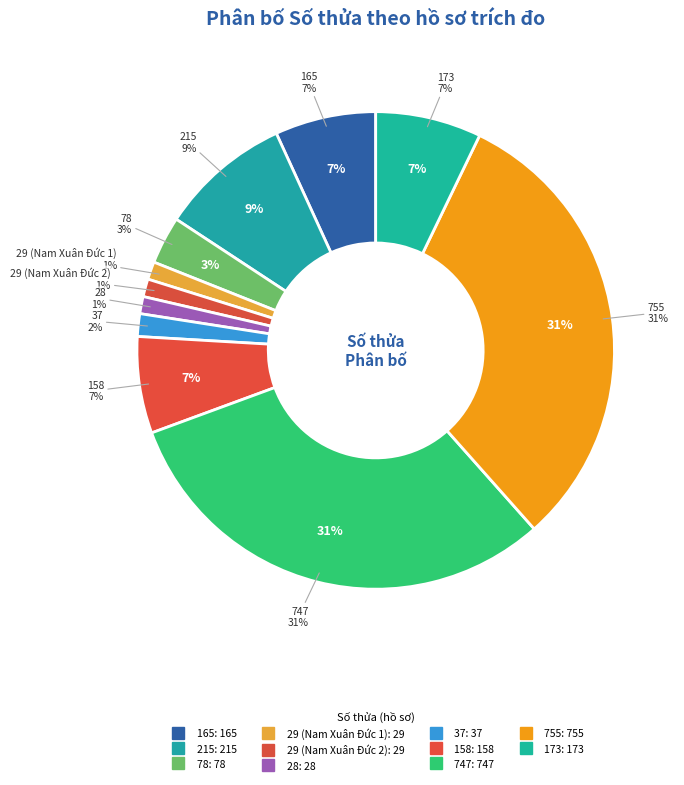

How much of the chart is everything except 158?

93.5%